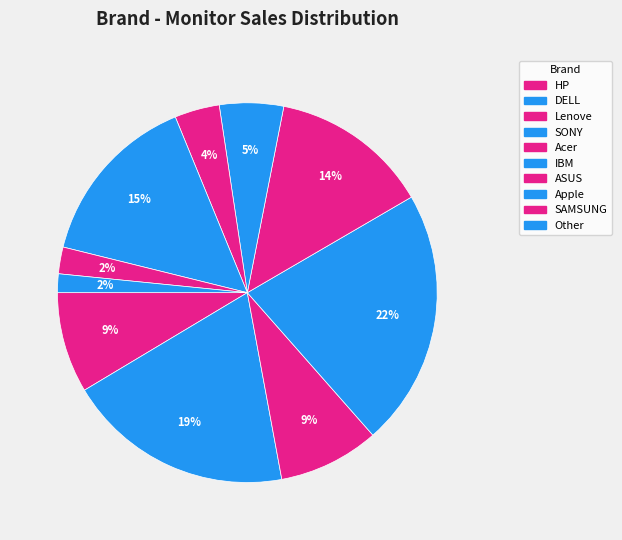

Is it true that IBM is 5% of the pie?

True